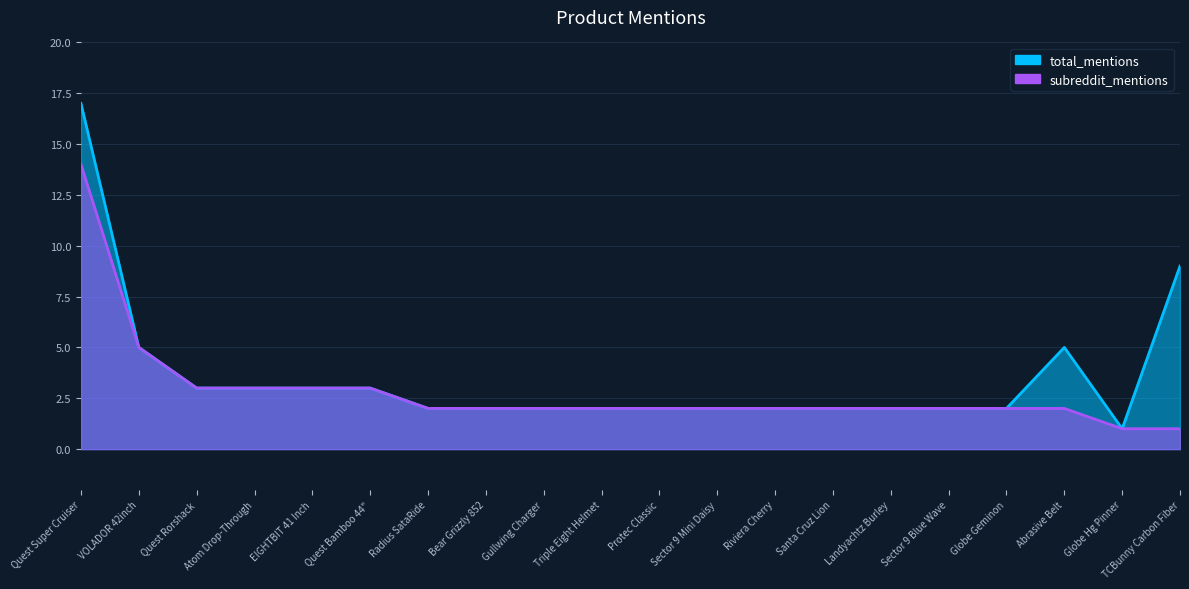

Count the number of data series in this chart.

2